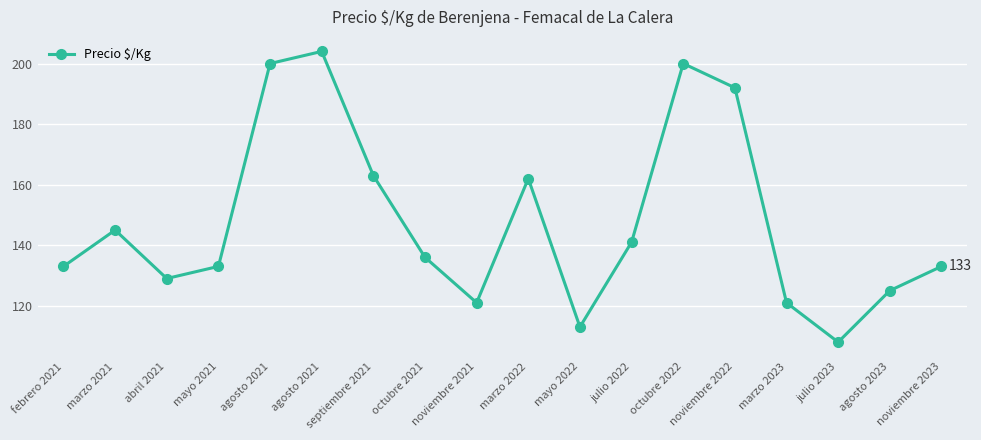

Count the number of categories in the chart.

18